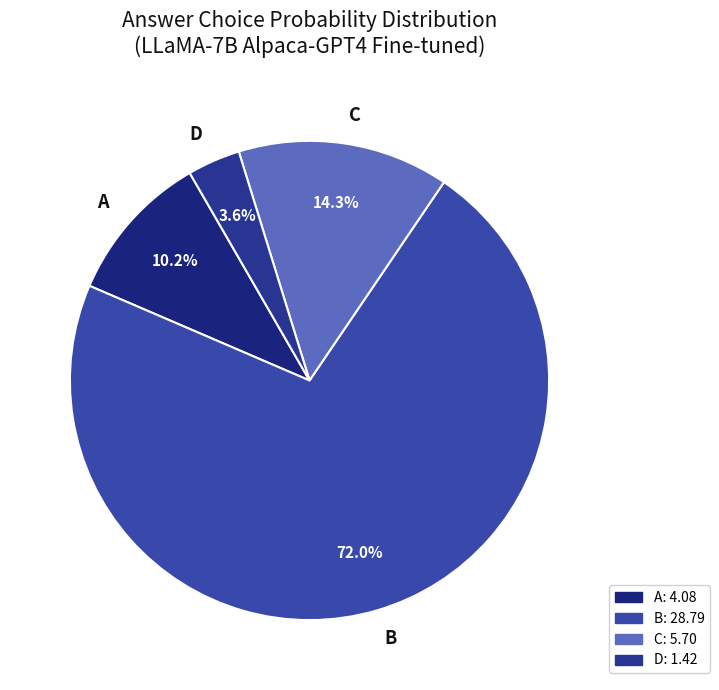

Count the number of slices in the pie.

4